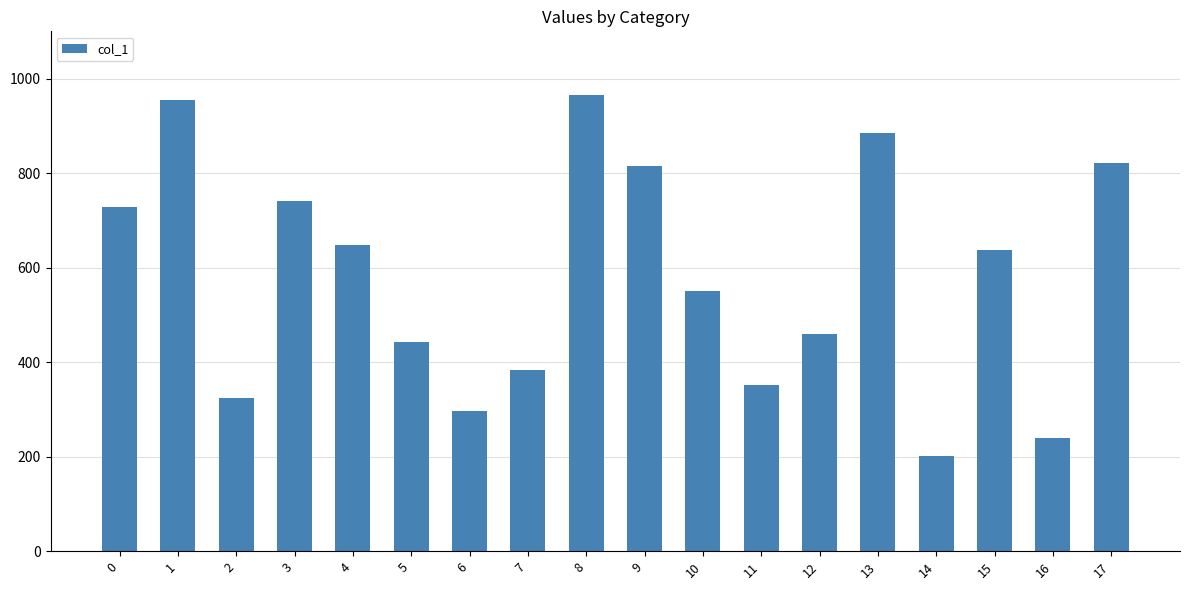

How many categories are shown in the chart?

18